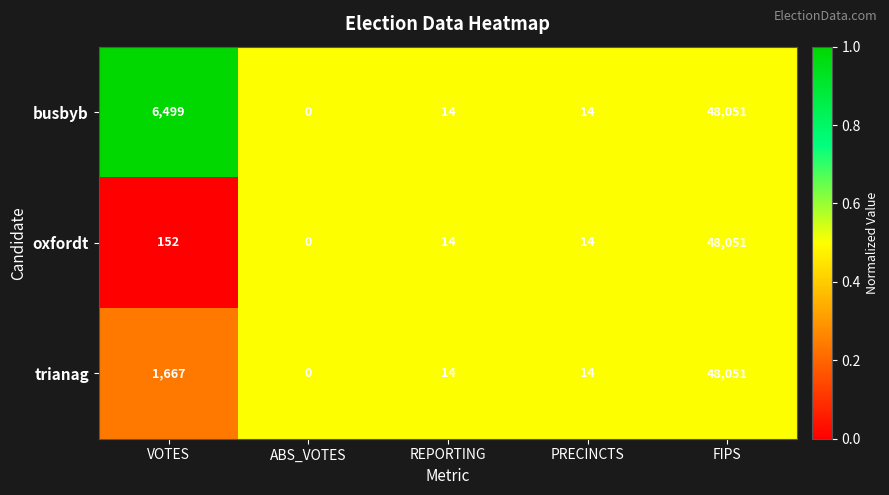

Rank the series at VOTES from lowest to highest value.

oxfordt, trianag, busbyb